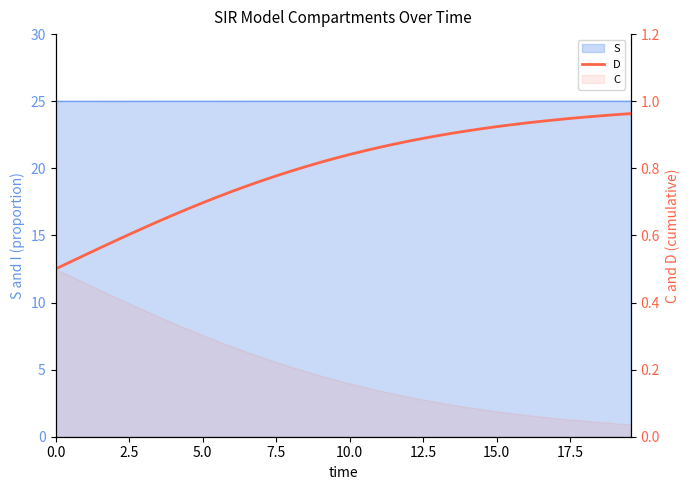

The chart shows a value of 1.3 at 30. True or false?

False